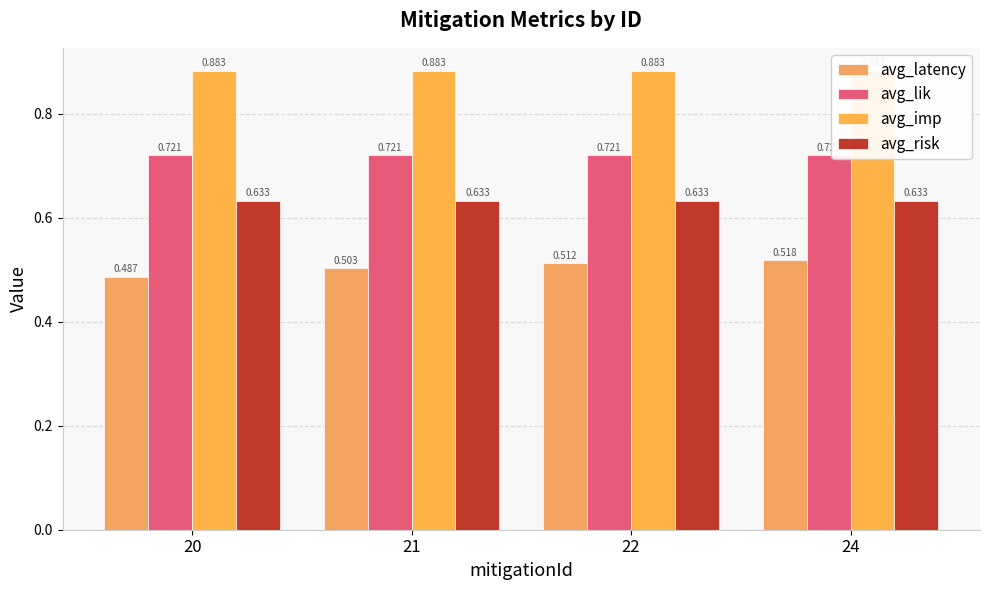

Reading left to right, transcribe all the data shown in this chart.

avg_latency: 0.5	0.5	0.5	0.5
avg_lik: 0.7	0.7	0.7	0.7
avg_imp: 0.9	0.9	0.9	0.9
avg_risk: 0.6	0.6	0.6	0.6